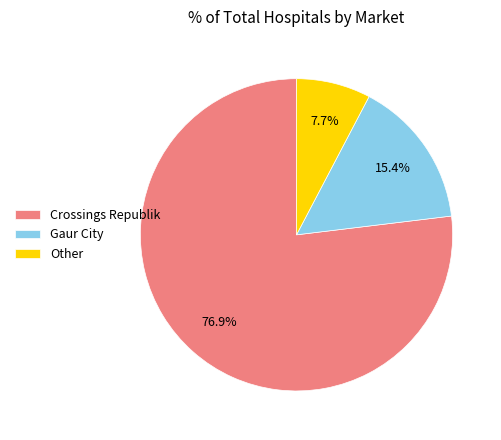

Between Other and Crossings Republik, which is larger?

Crossings Republik